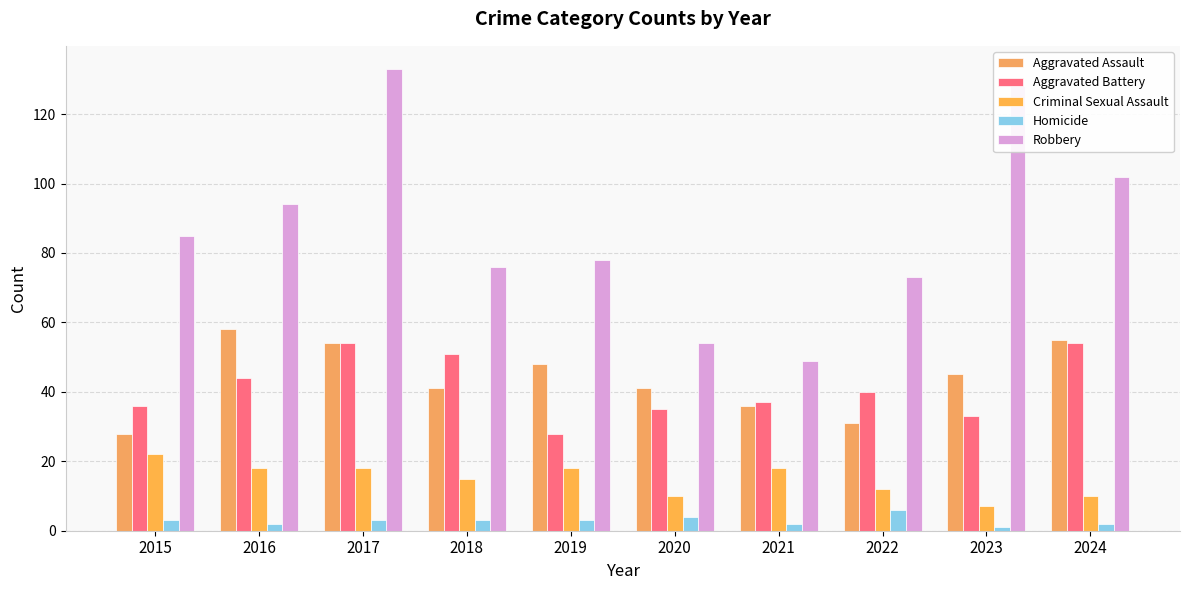

Is it true that Criminal Sexual Assault equals 8 at 2019?

False